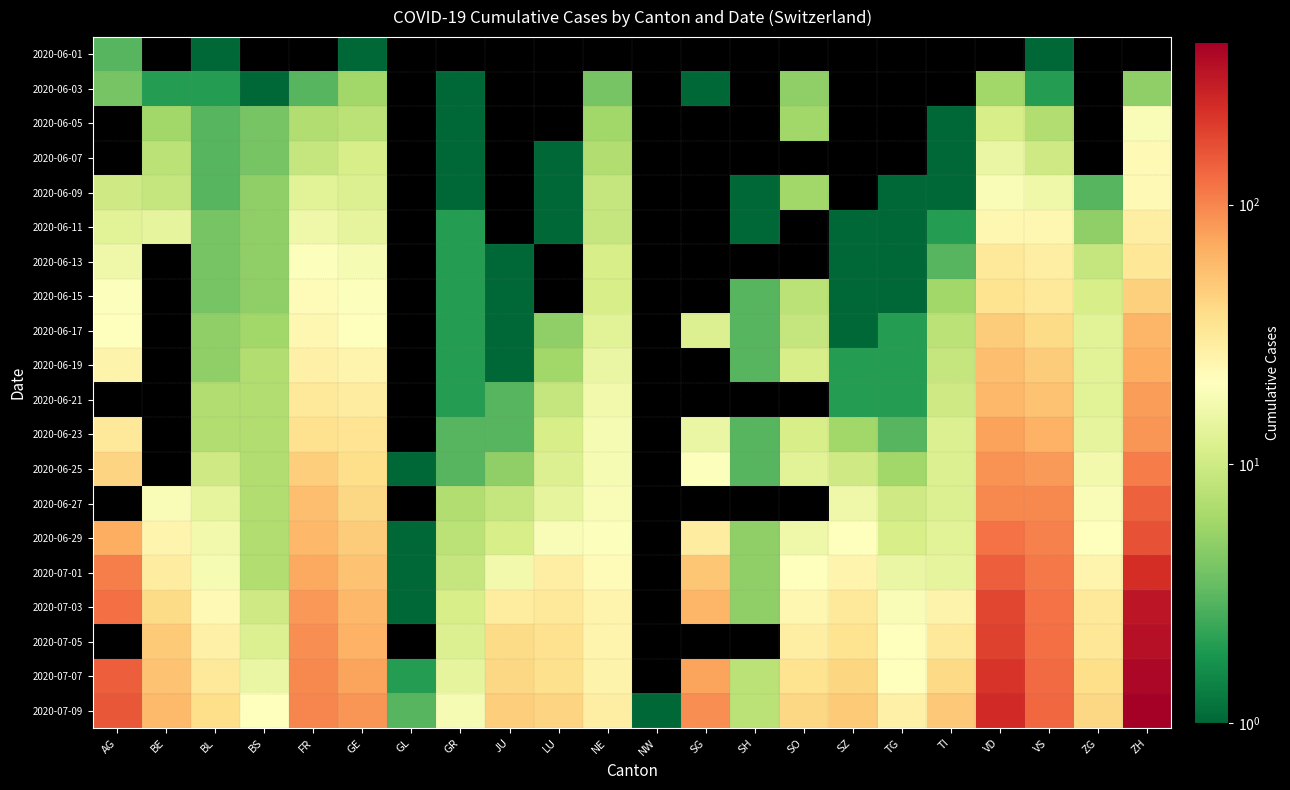

What is the greatest value displayed?

424.0